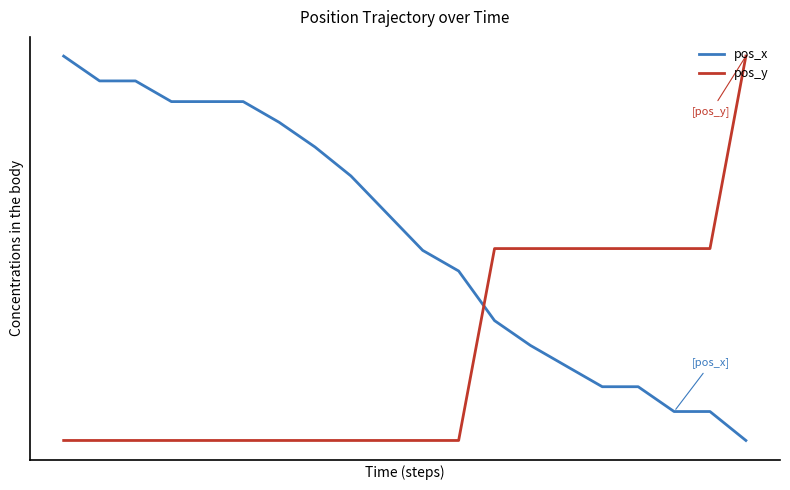

What are all the series names shown in the legend?

pos_x, pos_y